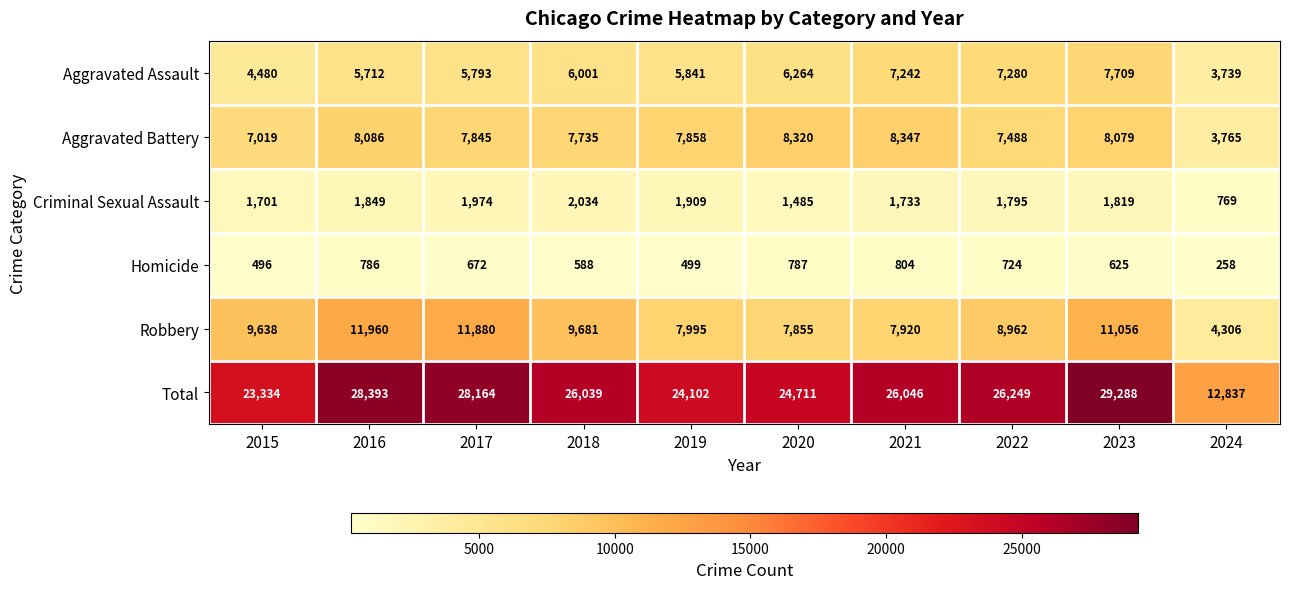

True or false: Aggravated Assault has a value of 5841 at 2019.

True